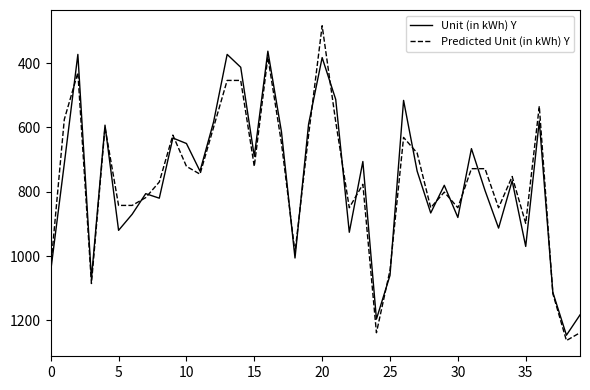

What is the maximum value shown in the chart?

1262.6